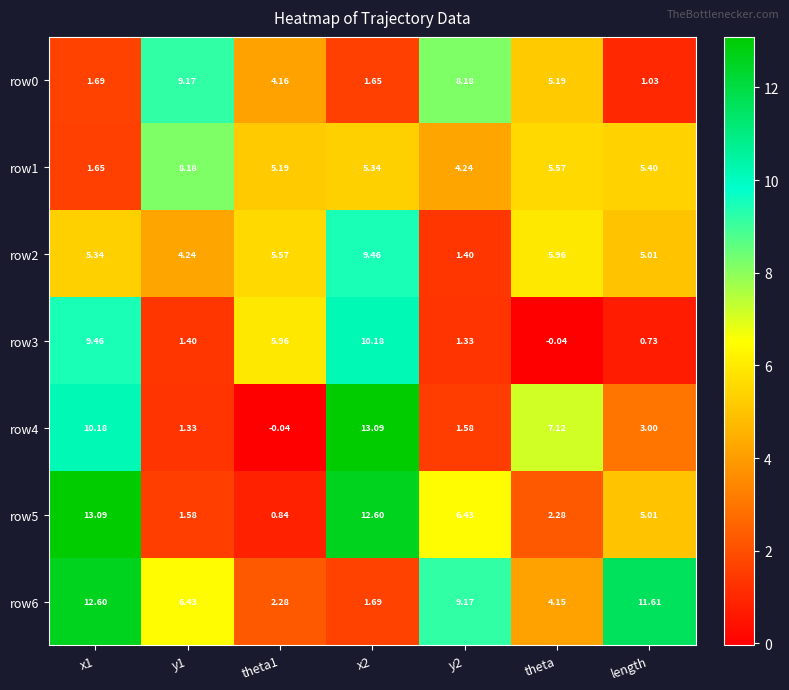

Which category has the lowest value in the row0 series?

length